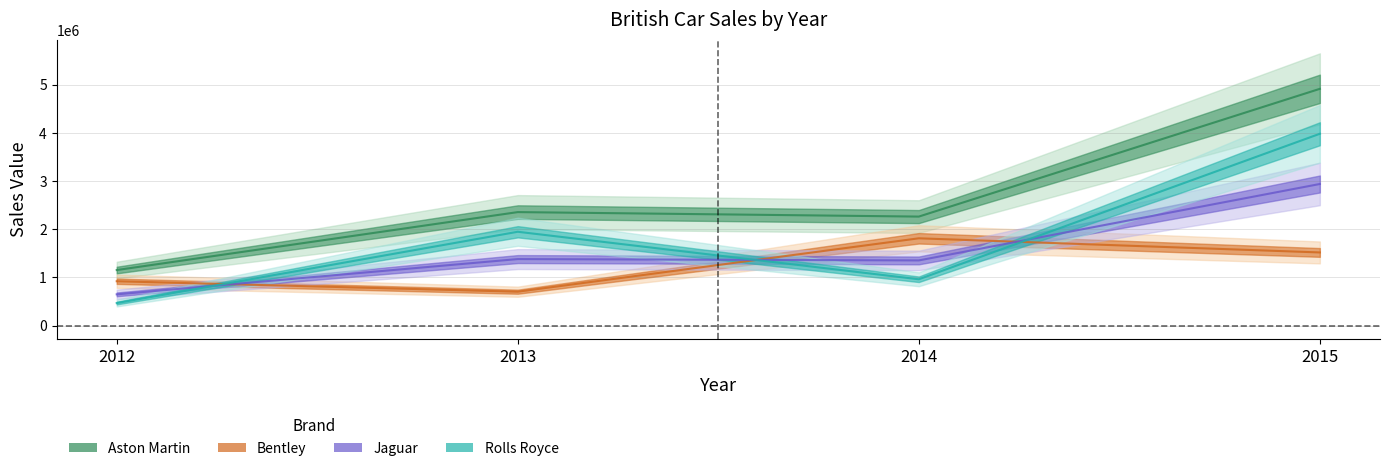

What is the approximate value of Aston Martin at 2014, to the nearest 10?

2262440